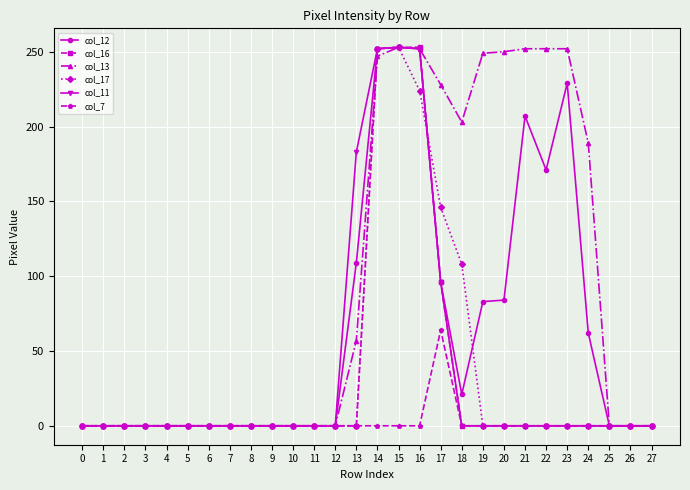

How many values in the col_12 series exceed 0?

12